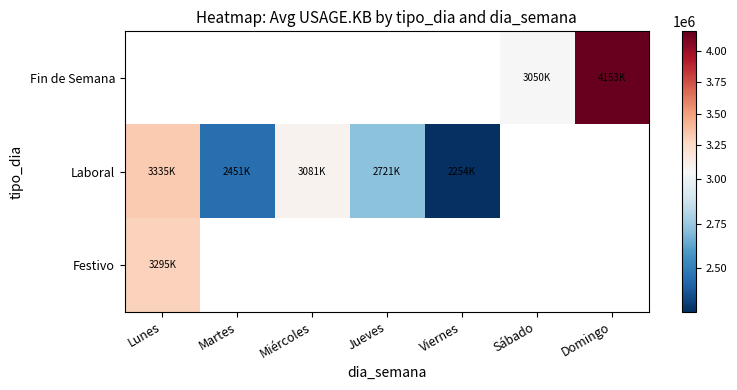

Is the value of Fin de Semana at Domingo greater than the value of Laboral at Martes?

Yes